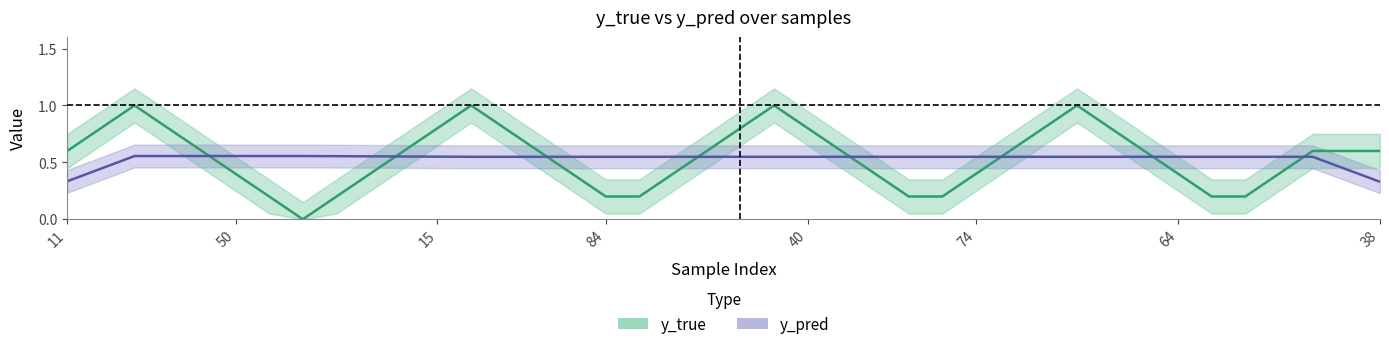

After their last crossing, which series has the higher values: y_true or y_pred?

y_true